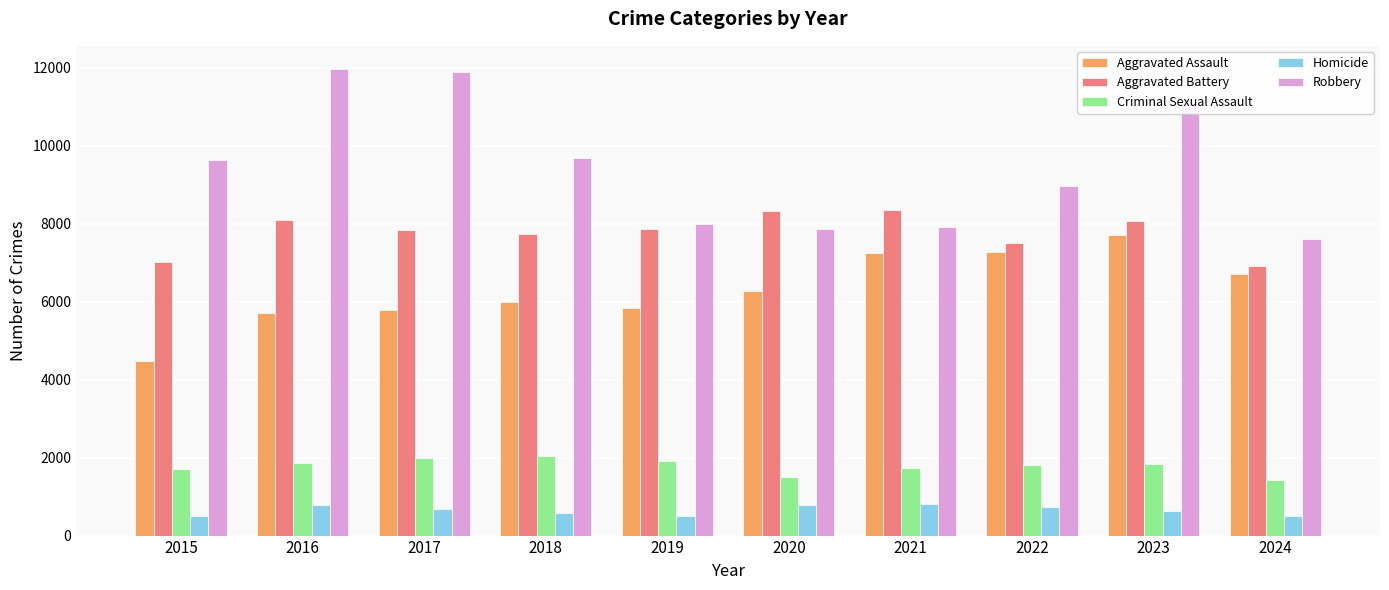

What is the approximate value of Criminal Sexual Assault at 2018, to the nearest 50?

2050